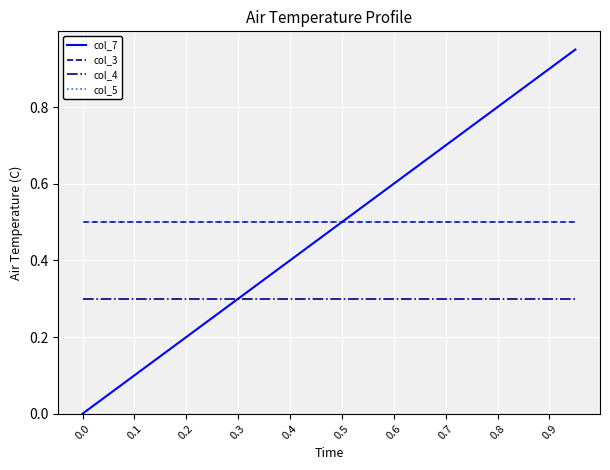

True or false: col_4 and col_5 cross at least once.

False